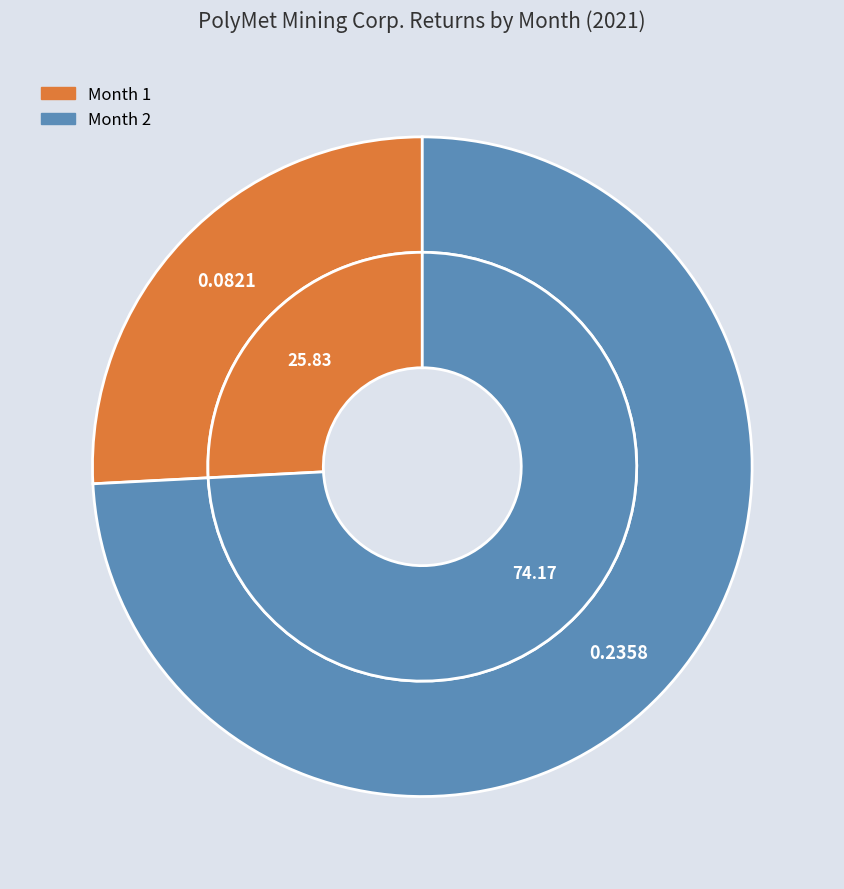

Which has a higher value, 2 or 1?

2